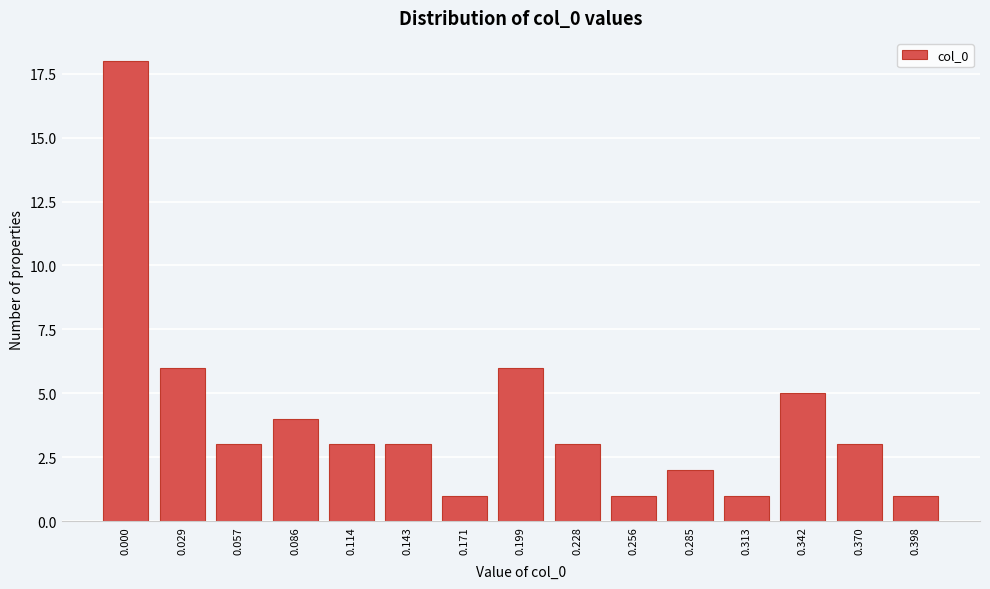

Reading left to right, extract all data points from this chart.

18	6	3	4	3	3	1	6	3	1	2	1	5	3	1